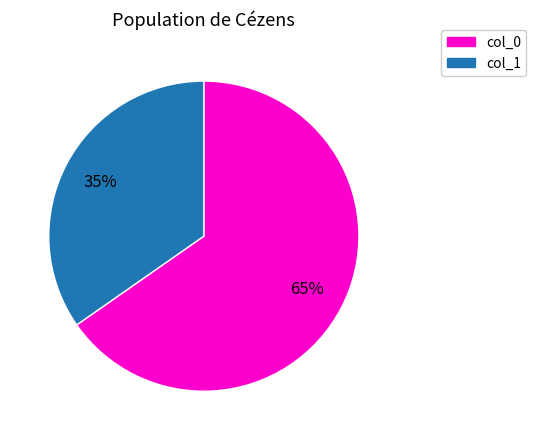

To the nearest percent, what is the average slice percentage?

50%